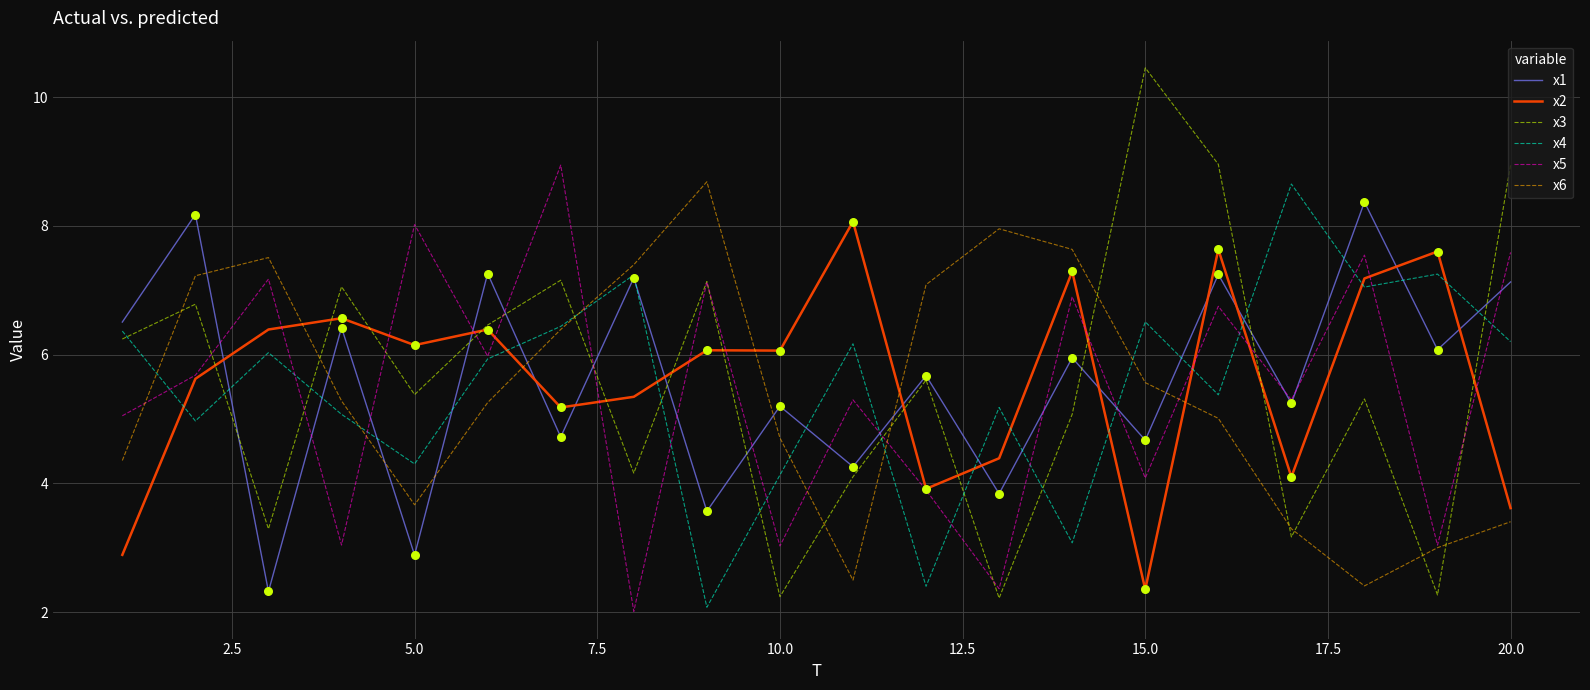

What are all the series names shown in the legend?

x1, x2, x3, x4, x5, x6